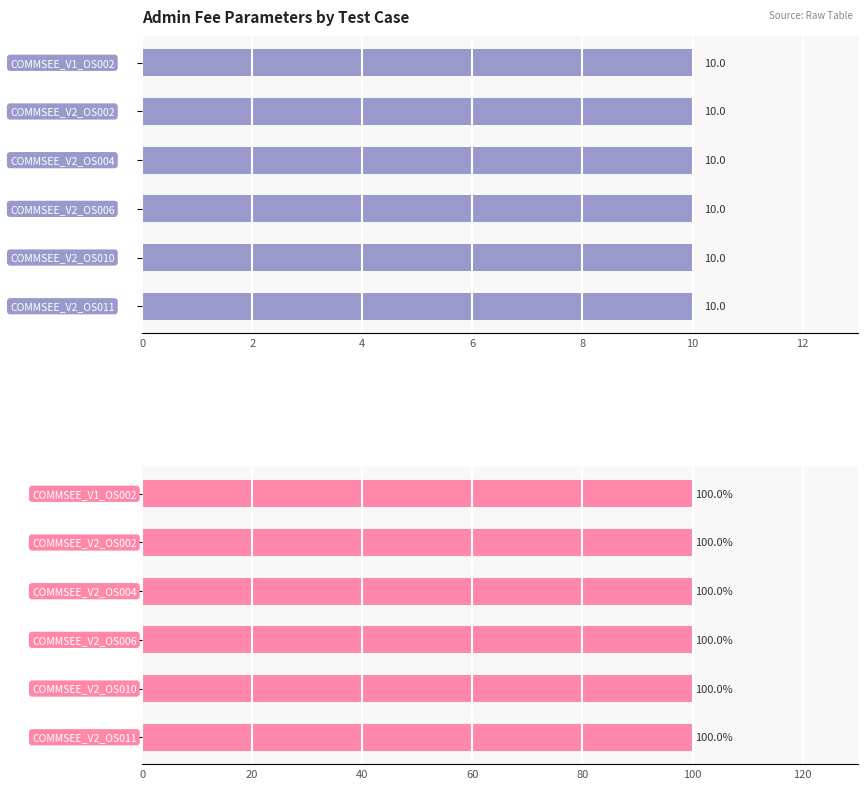

How many bars are there in total?

12